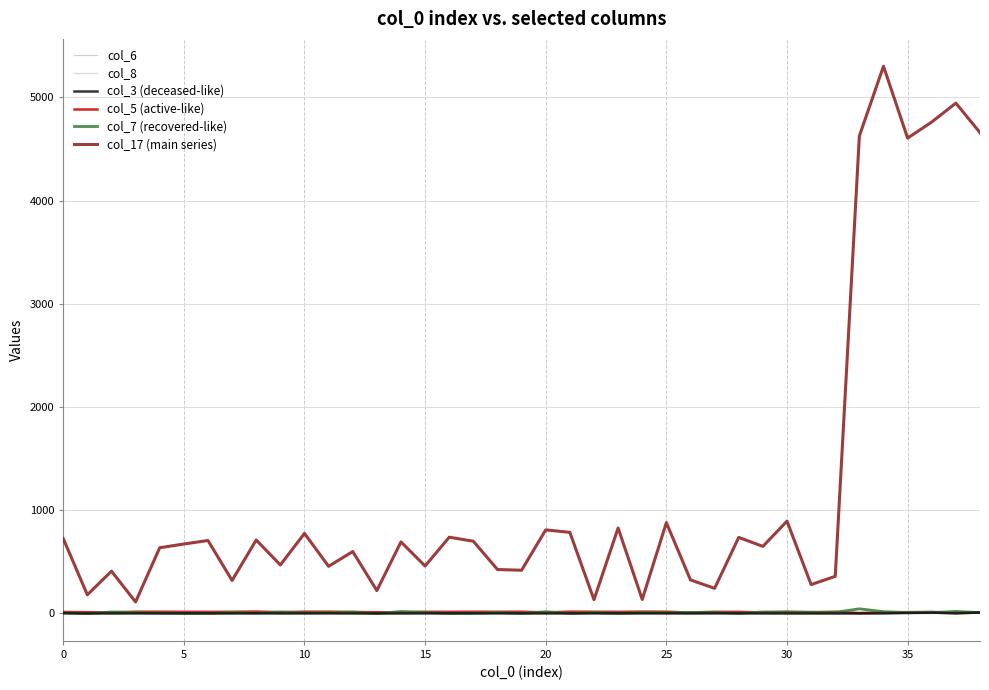

At how many categories does at least one series exceed 3985?

6